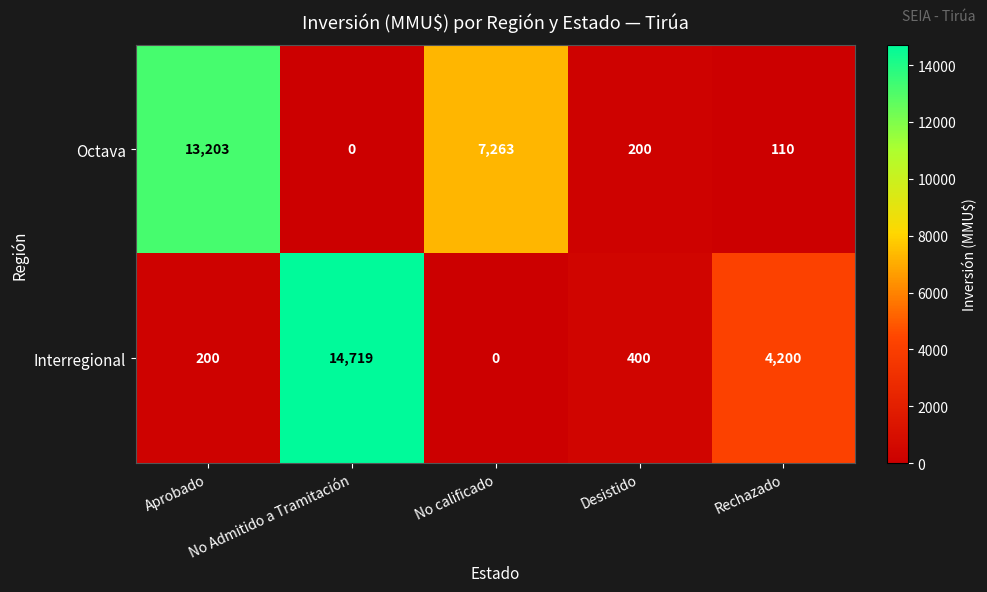

Rank the series by their average value, from lowest to highest.

Interregional, Octava